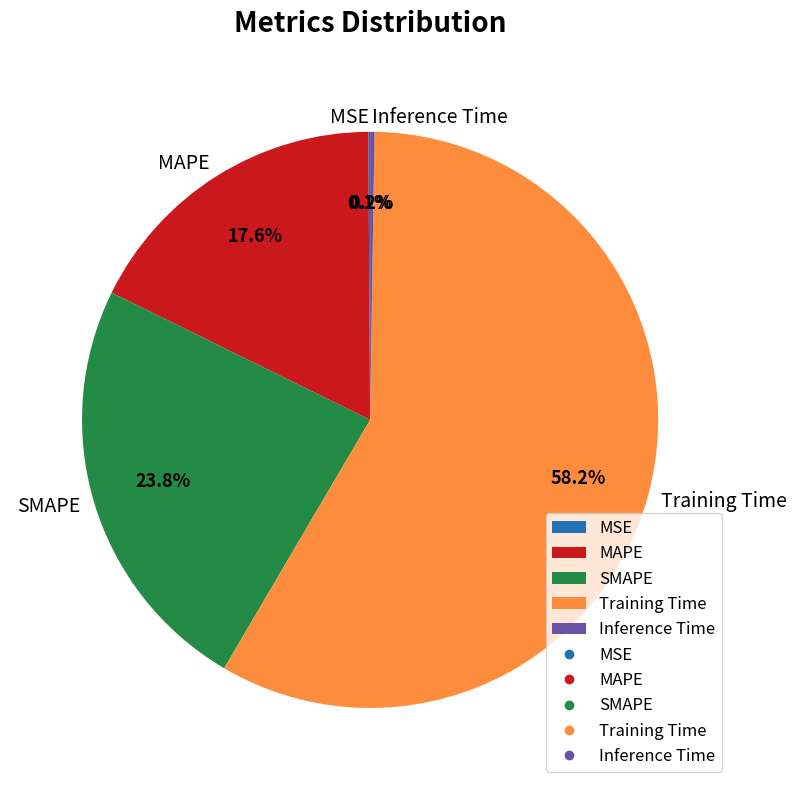

What is the largest slice in the pie chart?

Training Time